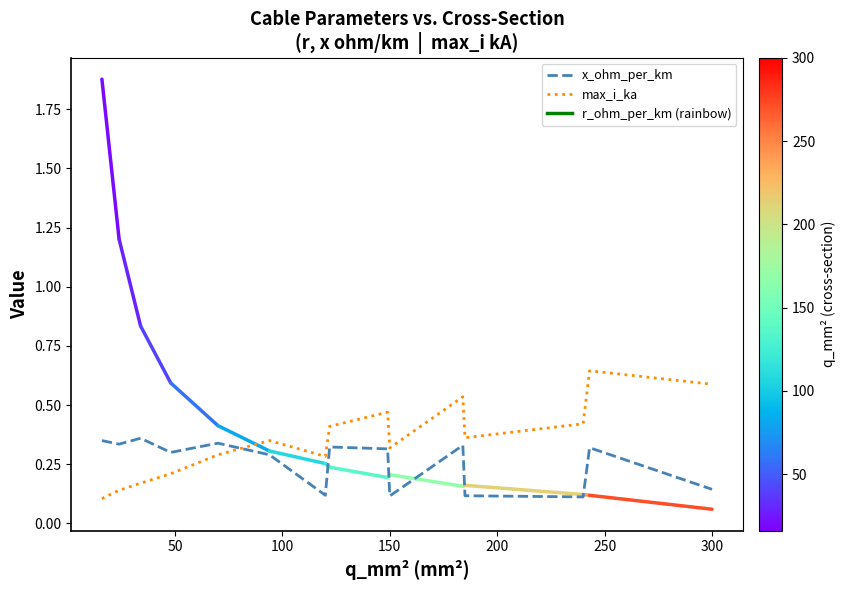

Which series has the widest spread of values?

max_i_ka